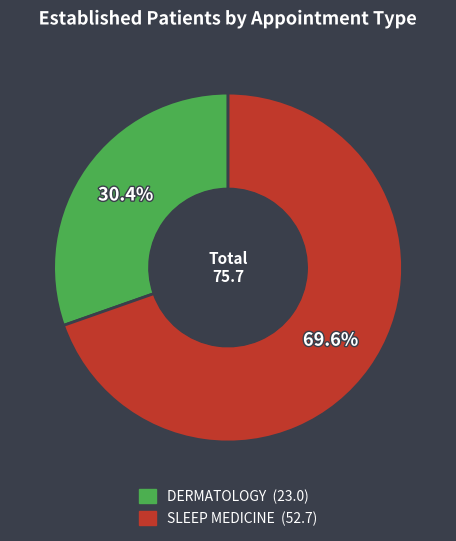

To the nearest percent, what is the difference between the SLEEP MEDICINE and DERMATOLOGY slice percentages?

39%